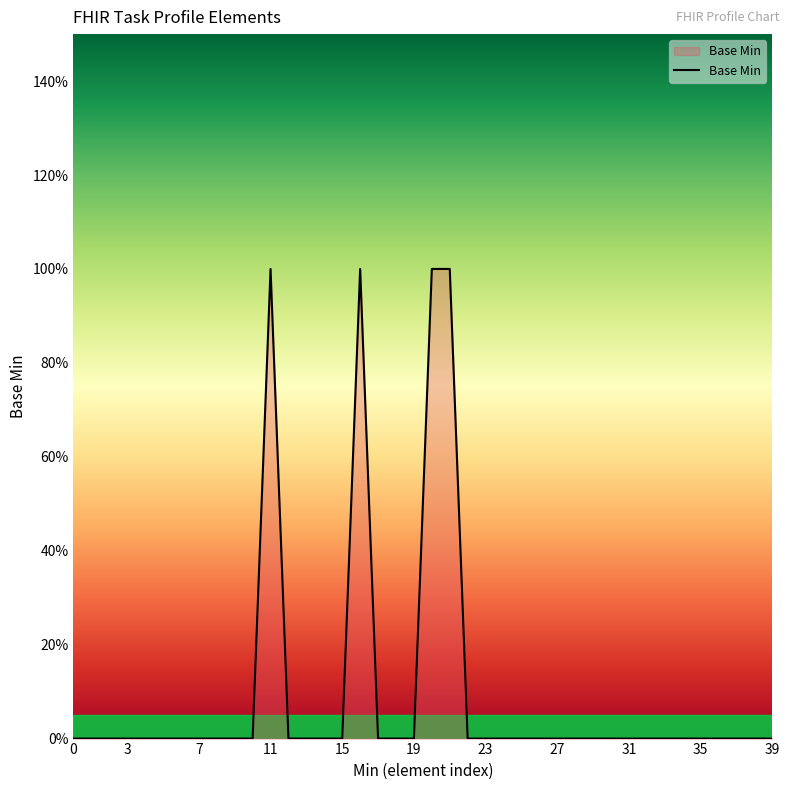

Which label corresponds to the largest value in the chart?

11